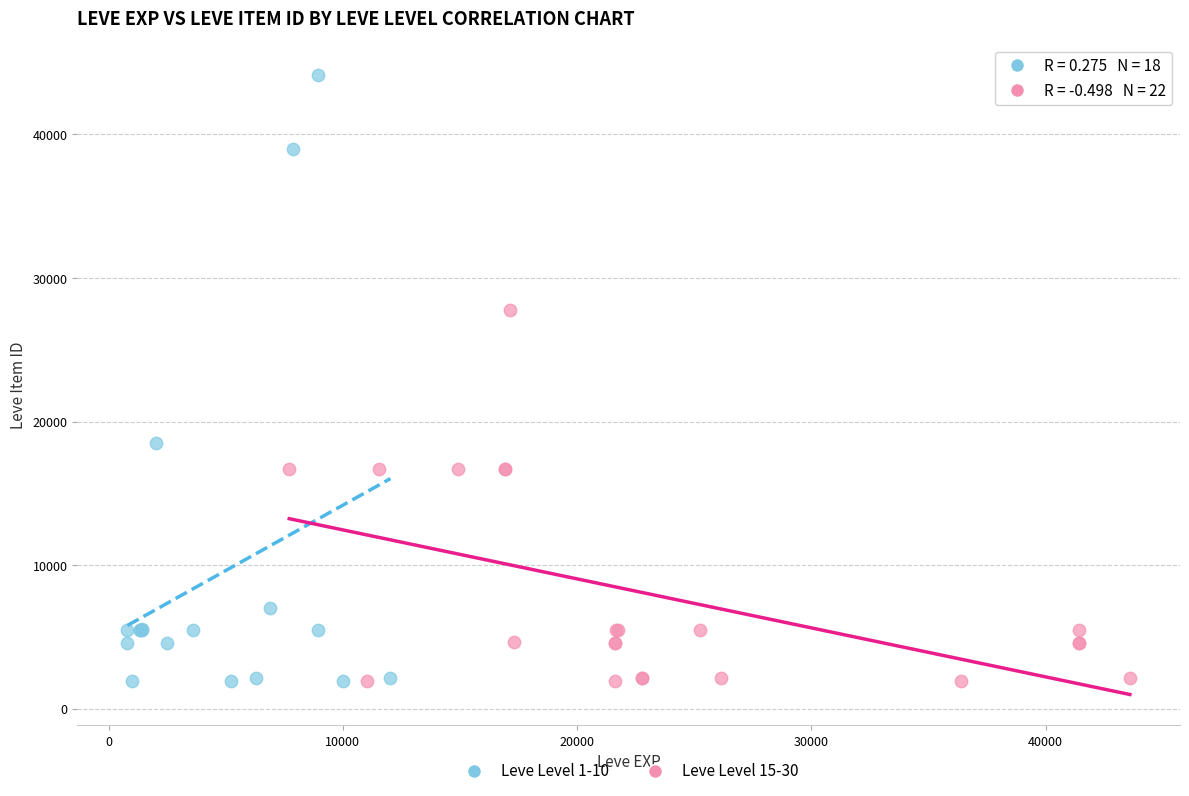

Which series has the largest Y range (max minus min)?

Leve Level 1-10